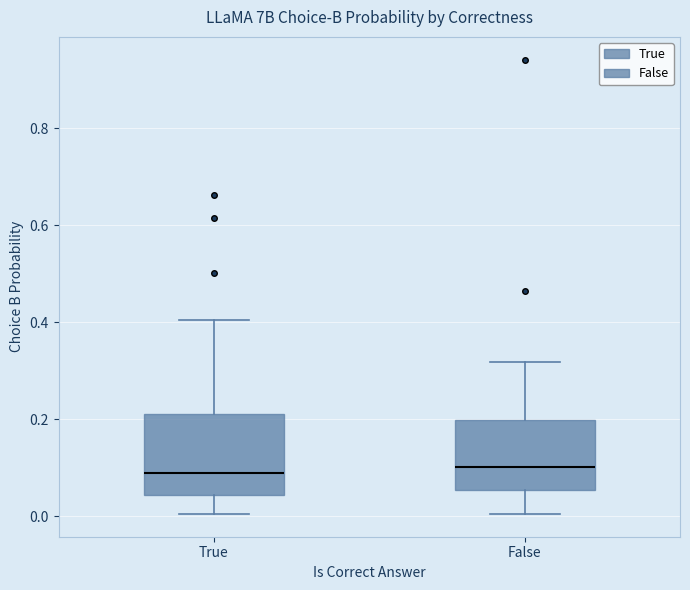

Reading left to right, read every box against the y-axis: the position of its median line, the range the box covers, and the ends of its whiskers. The values are not printed on the chart, so give them approximately, as read against the axis.

True: median 0.08, box 0.04 to 0.22, whiskers 0.00 to 0.40
False: median 0.10, box 0.06 to 0.20, whiskers 0.00 to 0.32